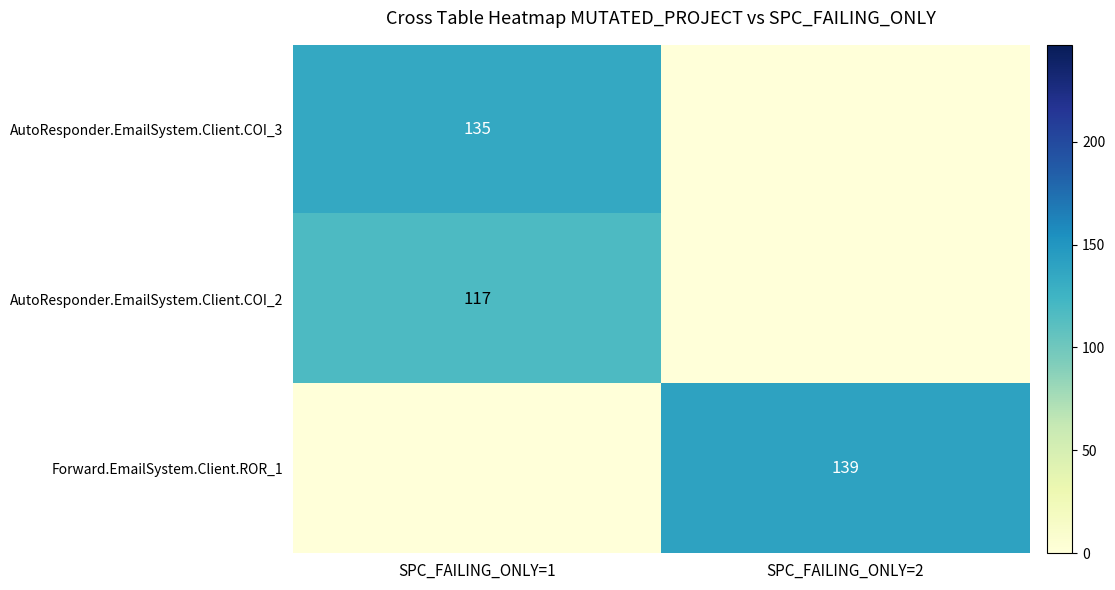

The Forward.EmailSystem.Client.ROR_1 series shows 208 at SPC_FAILING_ONLY=2. True or false?

False